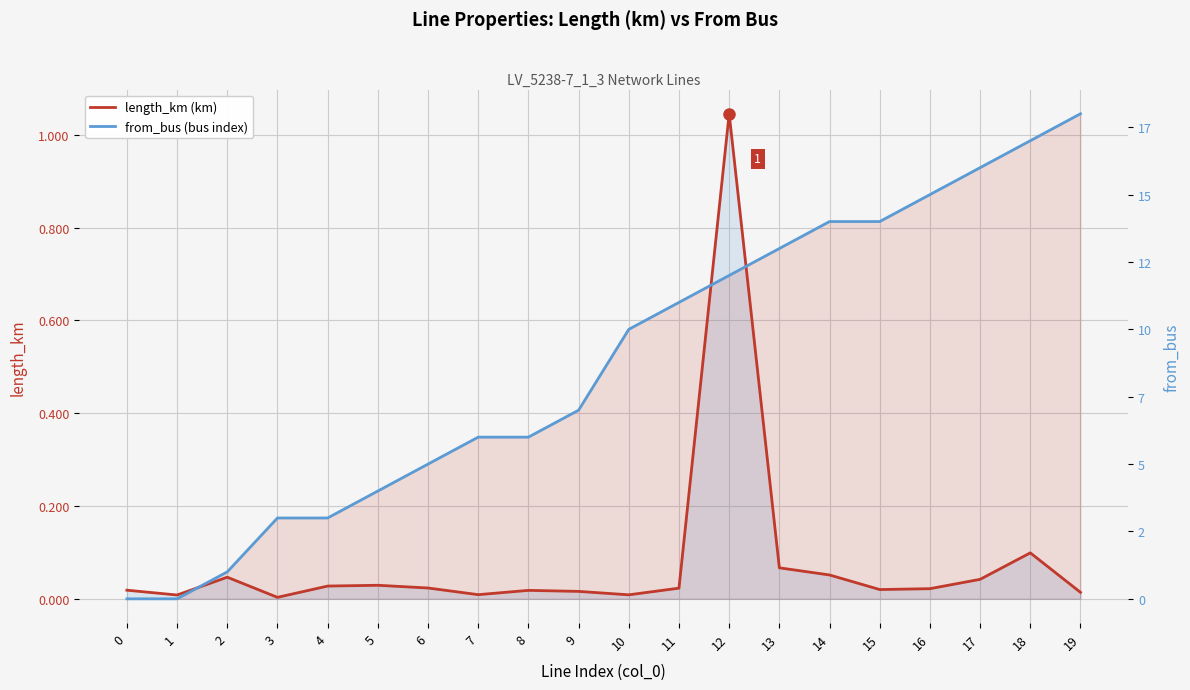

At how many categories does at least one series exceed 10?

9